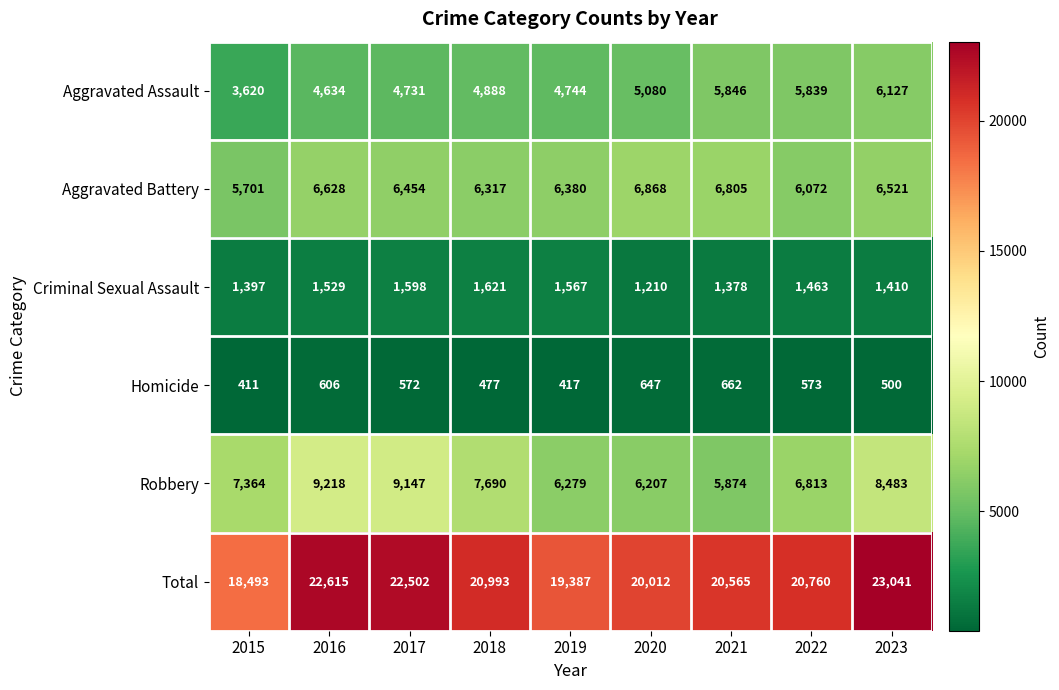

What is the sum of the Criminal Sexual Assault values at 2017 and 2023?

3008